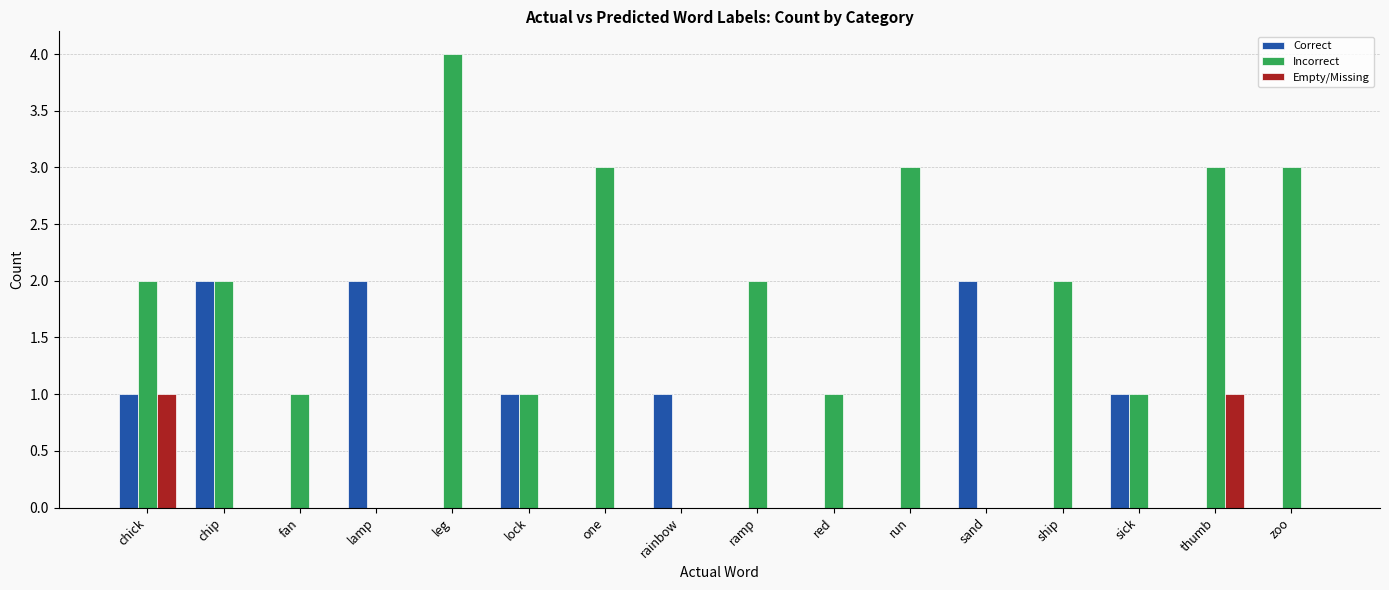

What is the maximum value shown in the chart?

4